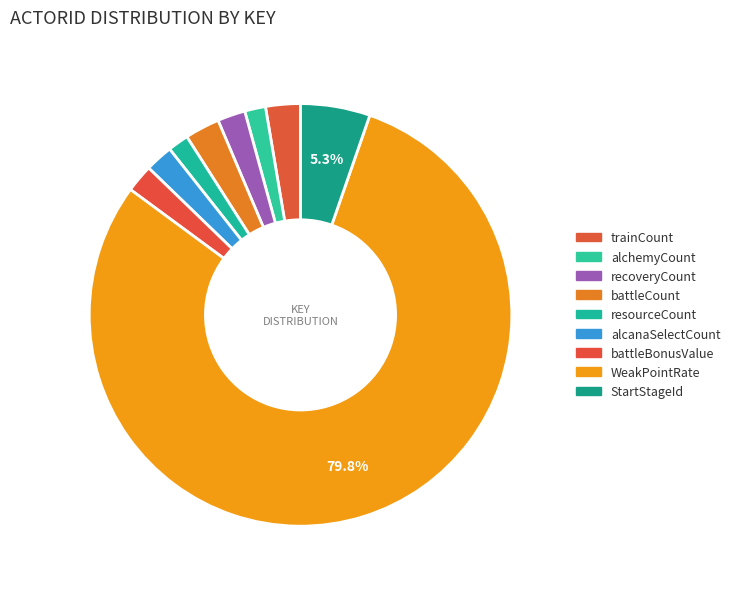

Which slice represents more than half of the pie?

WeakPointRate